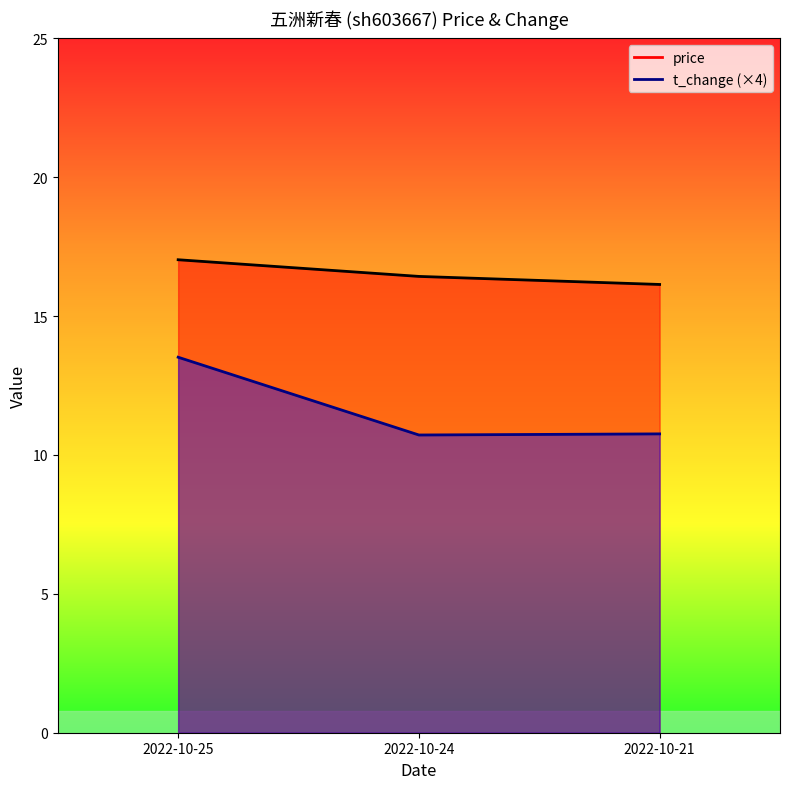

What is the sum of all t_change values?

35.0